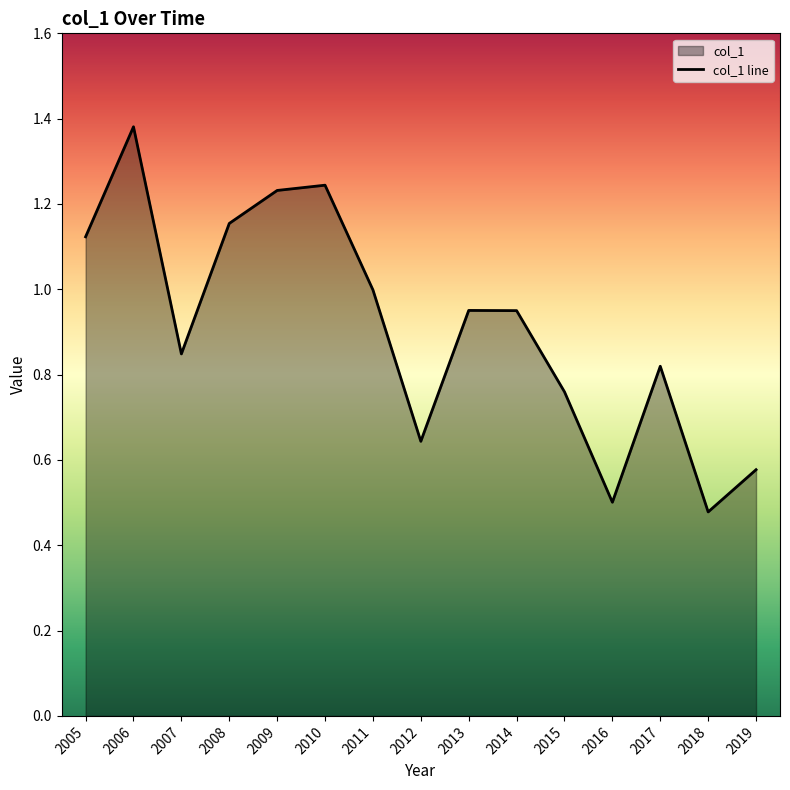

Reading left to right, transcribe all the data shown in this chart.

1.1	1.4	0.8	1.2	1.2	1.2	1.0	0.6	1.0	0.9	0.8	0.5	0.8	0.5	0.6